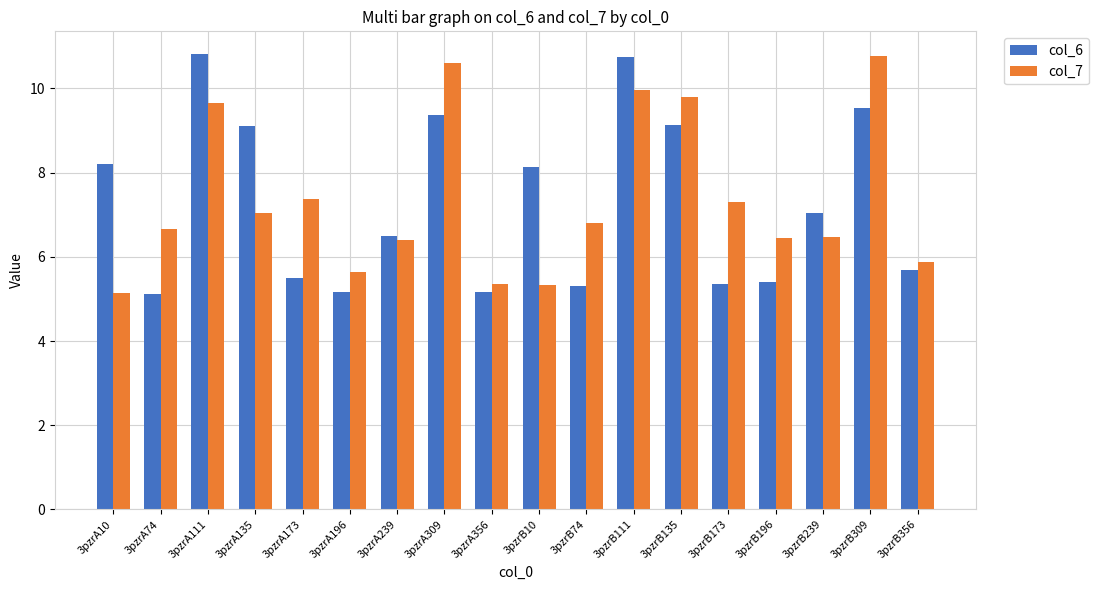

How many bars are there in each group?

2